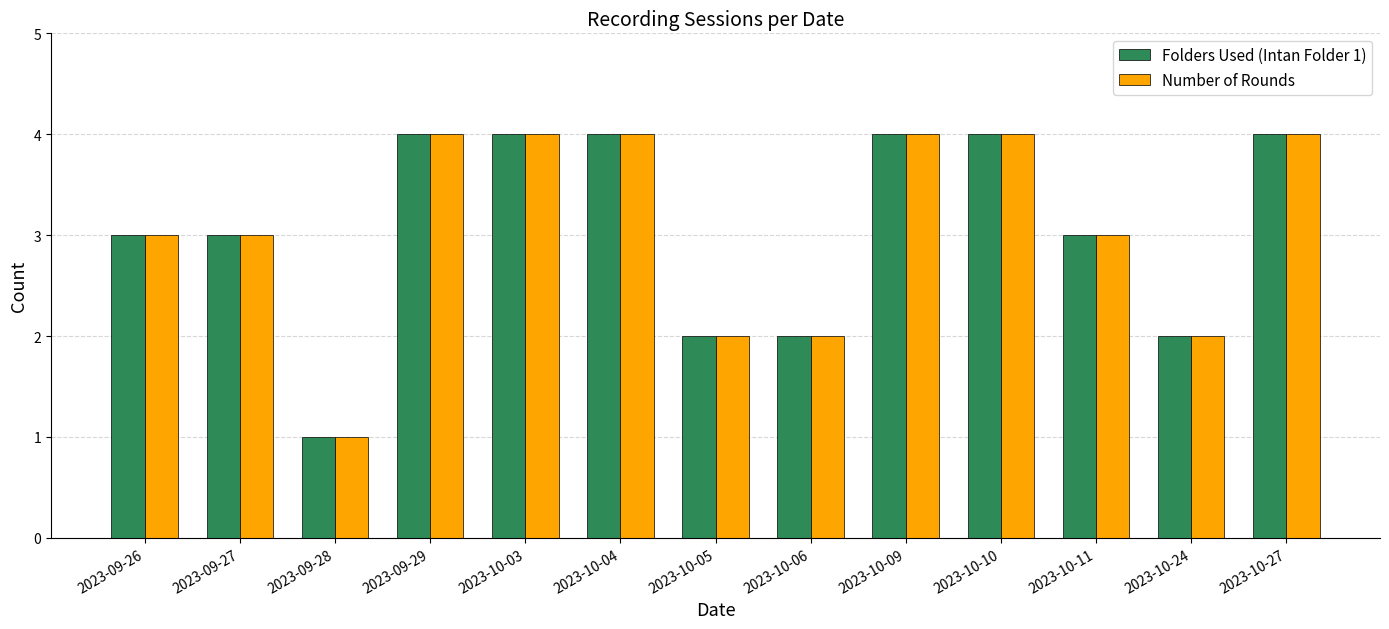

What is the greatest value displayed?

4